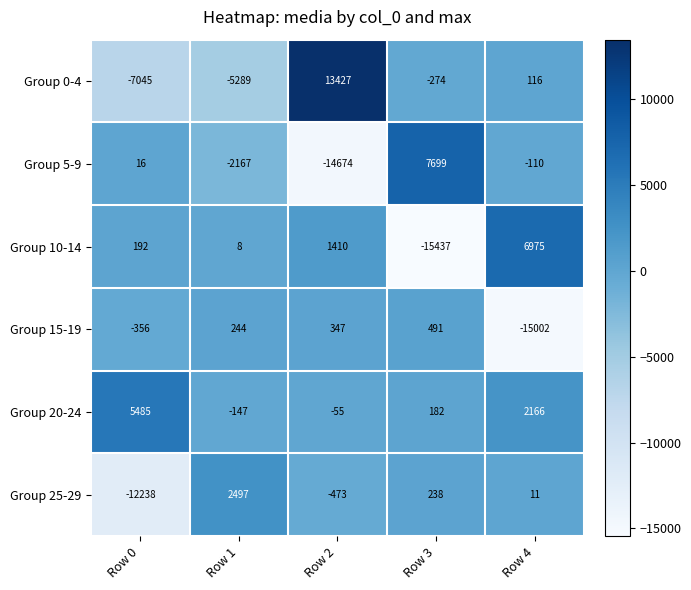

The Group 5-9 series shows -4112 at Row 2. True or false?

False